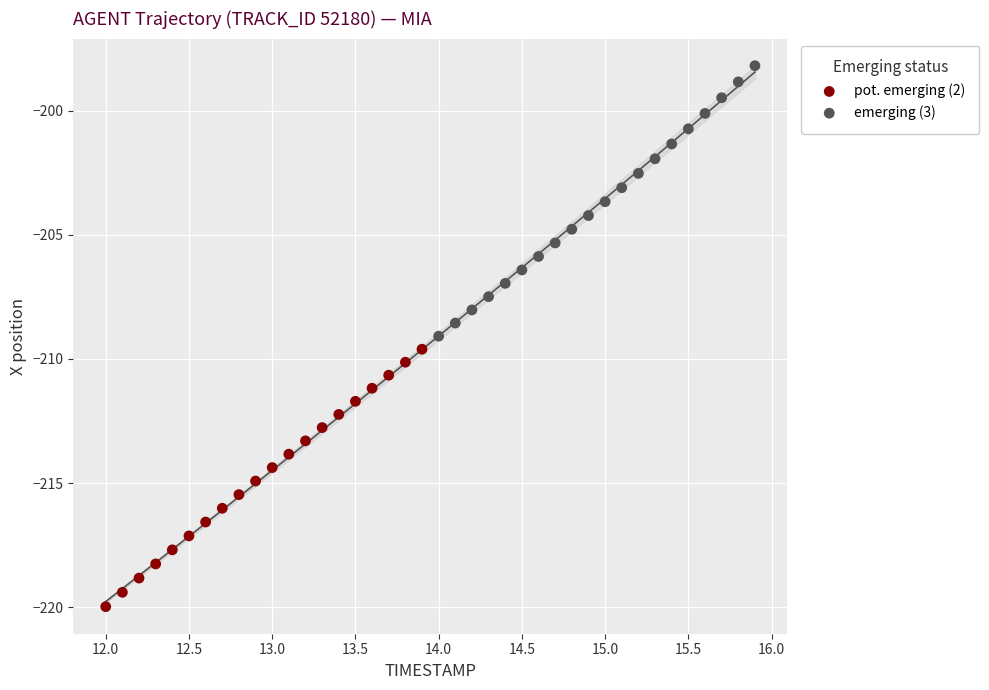

Which series reaches the minimum Y coordinate?

pot. emerging (2)